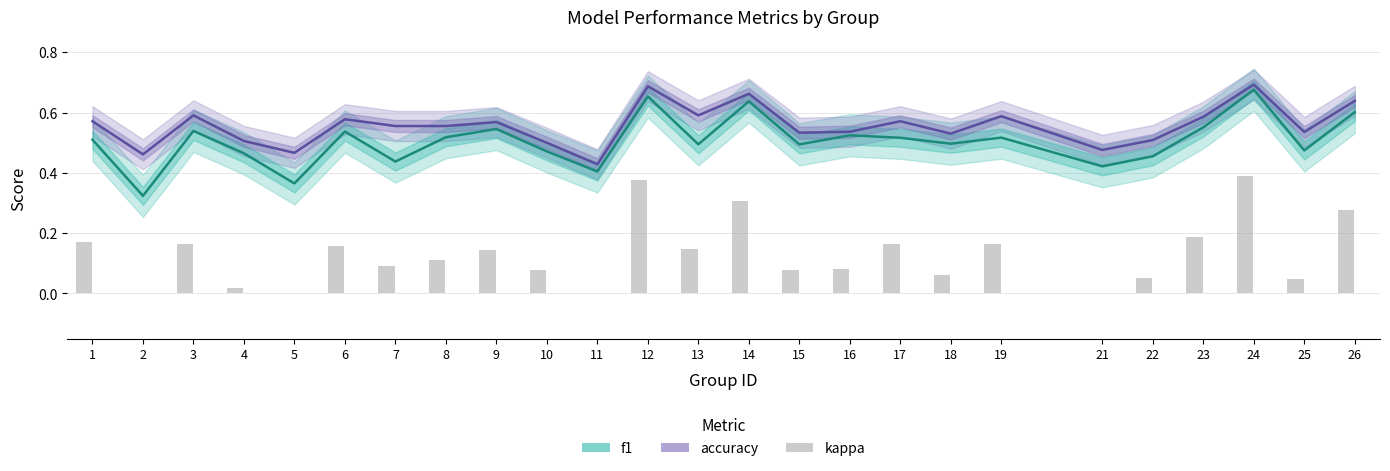

Which label corresponds to the largest value in the chart?

24